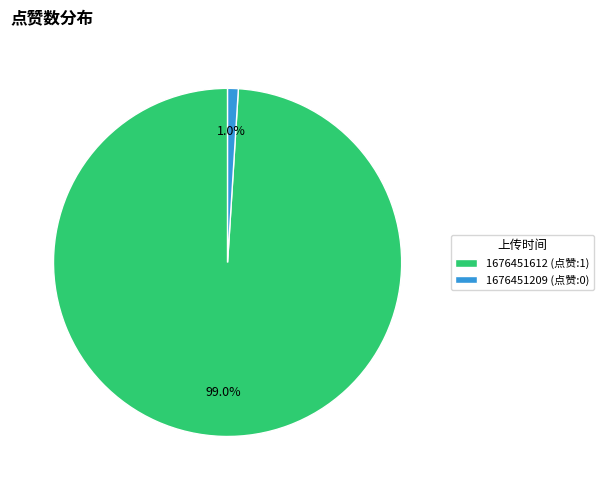

Which category has the smallest portion of the pie?

1676451209